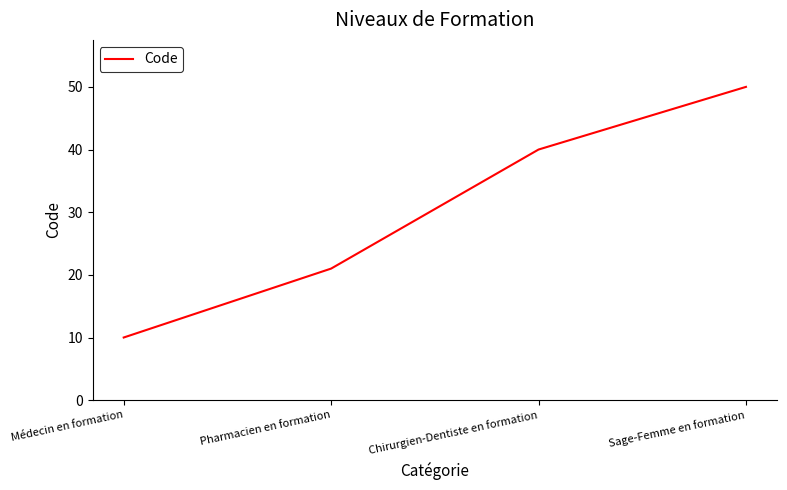

Is it true that the value at Chirurgien-Dentiste en formation is 18?

False